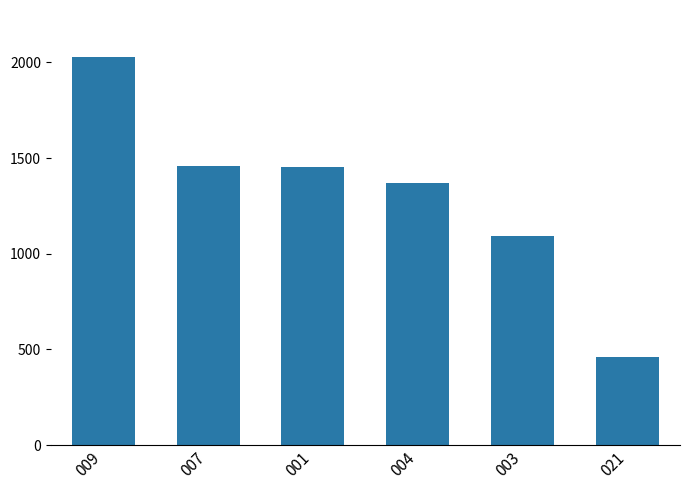

What value does the data have at 001?

1453.4